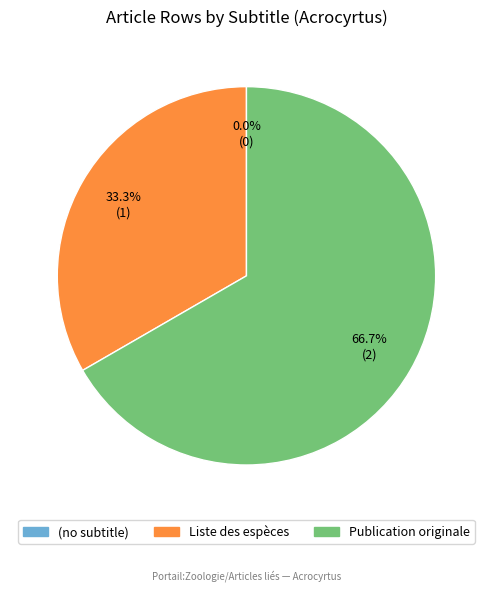

Rank the categories by value from lowest to highest.

(no subtitle), Liste des espèces, Publication originale